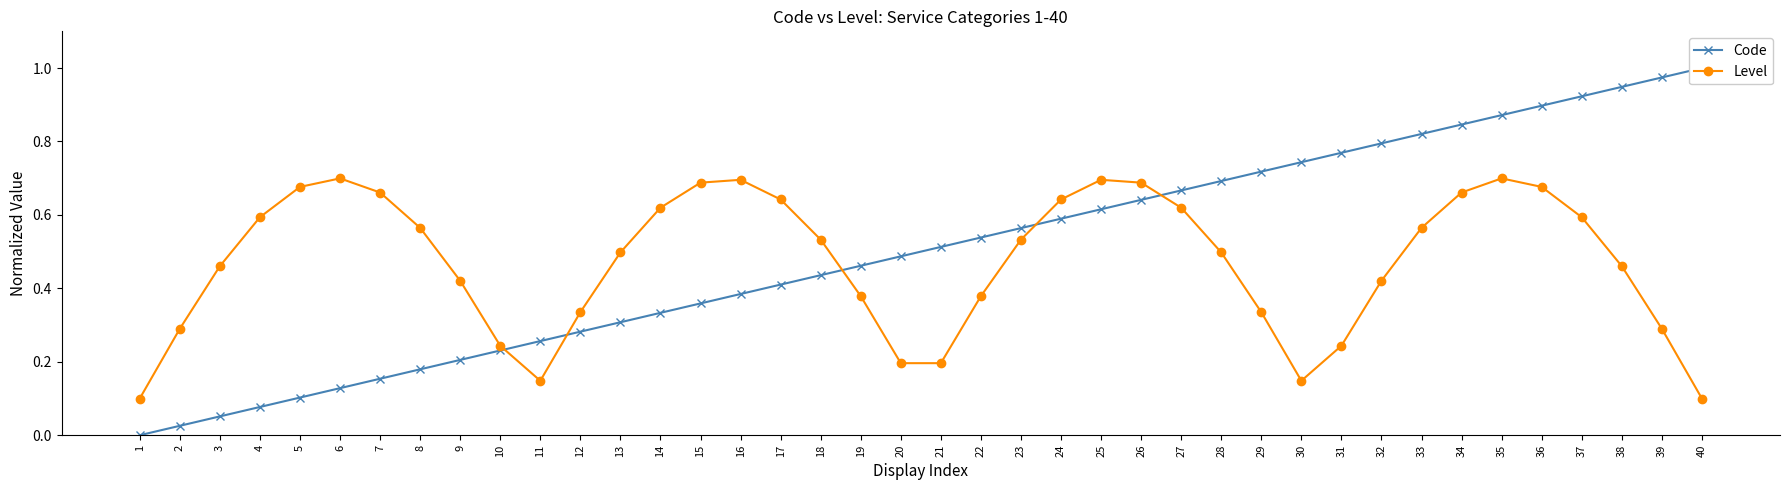

List the series in order of their overall mean, lowest first.

Level, Code